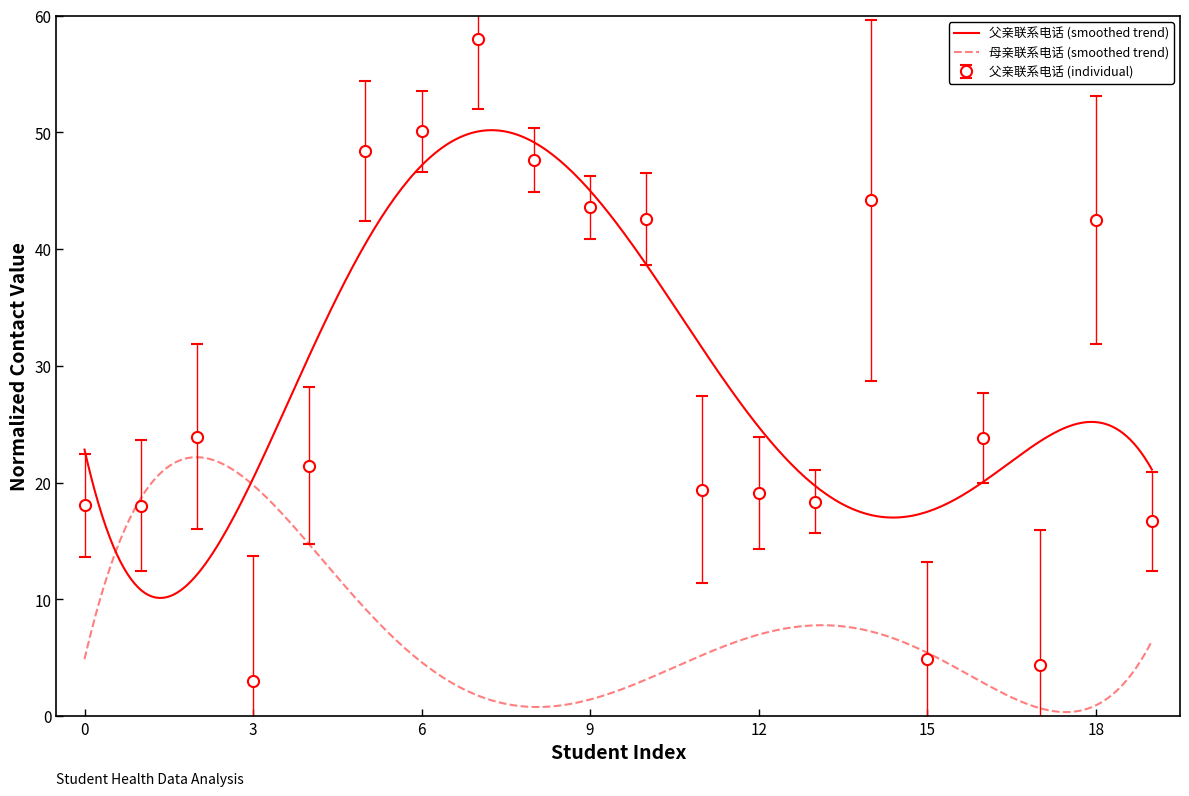

Which category has the lowest value in the 父亲联系电话 (individual) series?

3